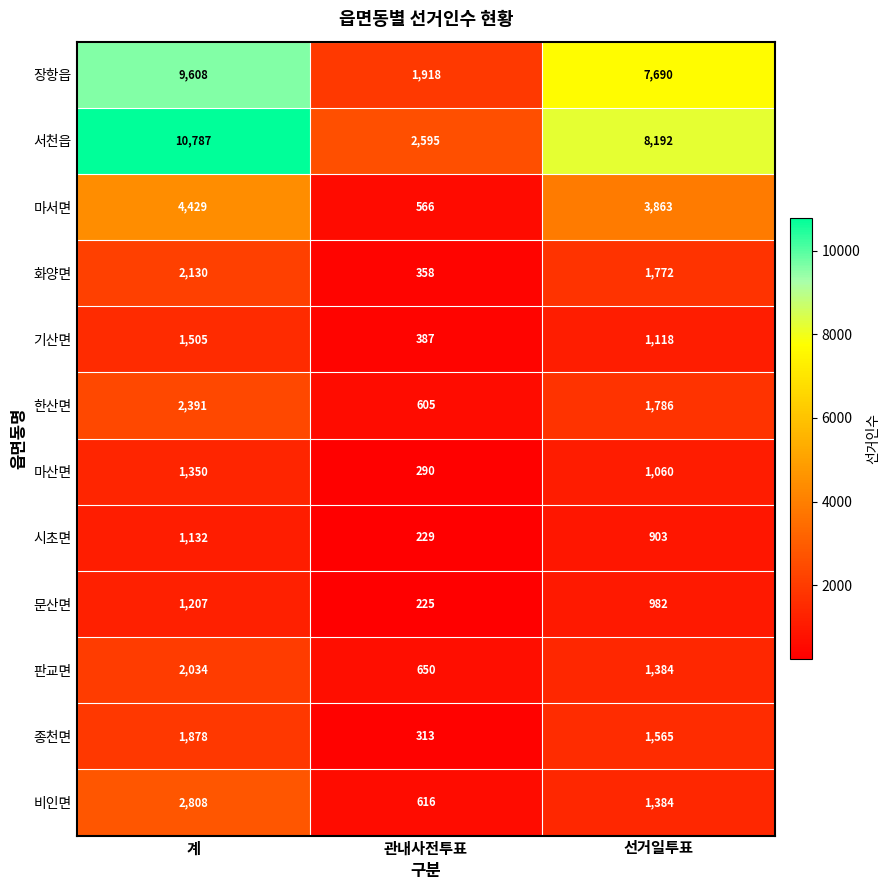

Rank the series by their maximum value, from highest to lowest.

서천읍, 장항읍, 마서면, 비인면, 한산면, 화양면, 판교면, 종천면, 기산면, 마산면, 문산면, 시초면